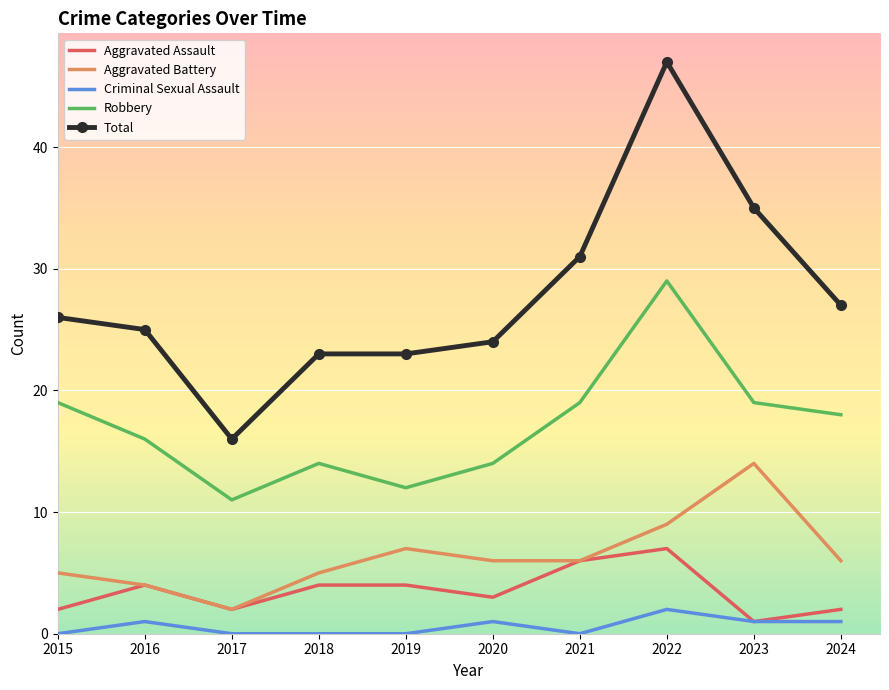

Rank the series at 2020 from highest to lowest value.

Total, Robbery, Aggravated Battery, Aggravated Assault, Criminal Sexual Assault